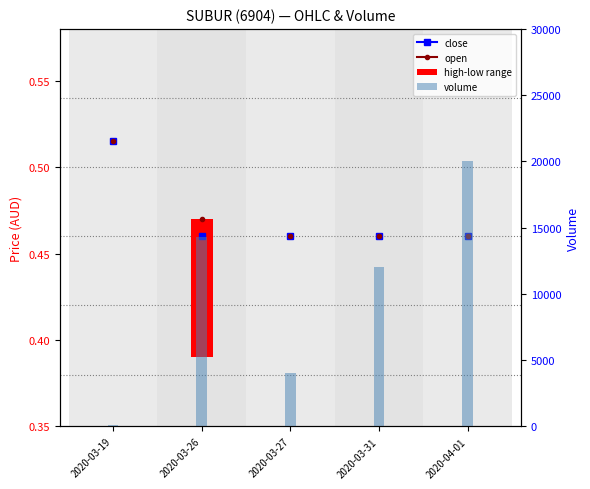

What is the sum of the values at 2020-03-31 and 2020-03-19?

12100